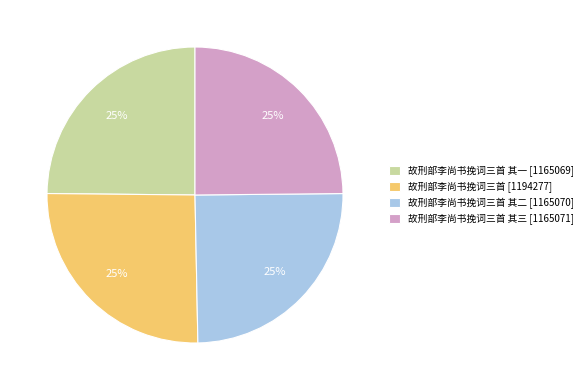

How many slices are in this pie chart?

4